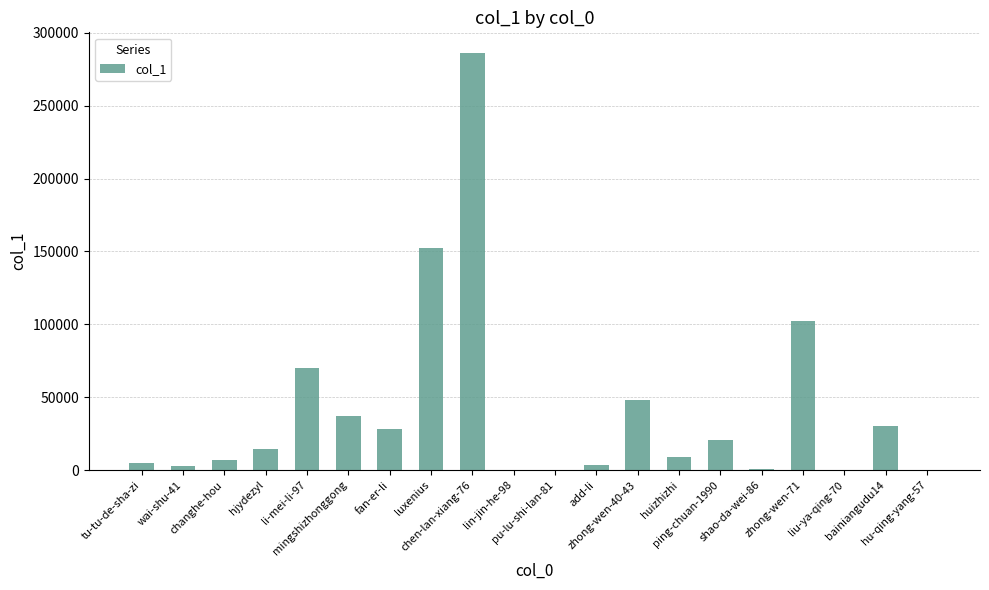

How many data points does each series have?

20